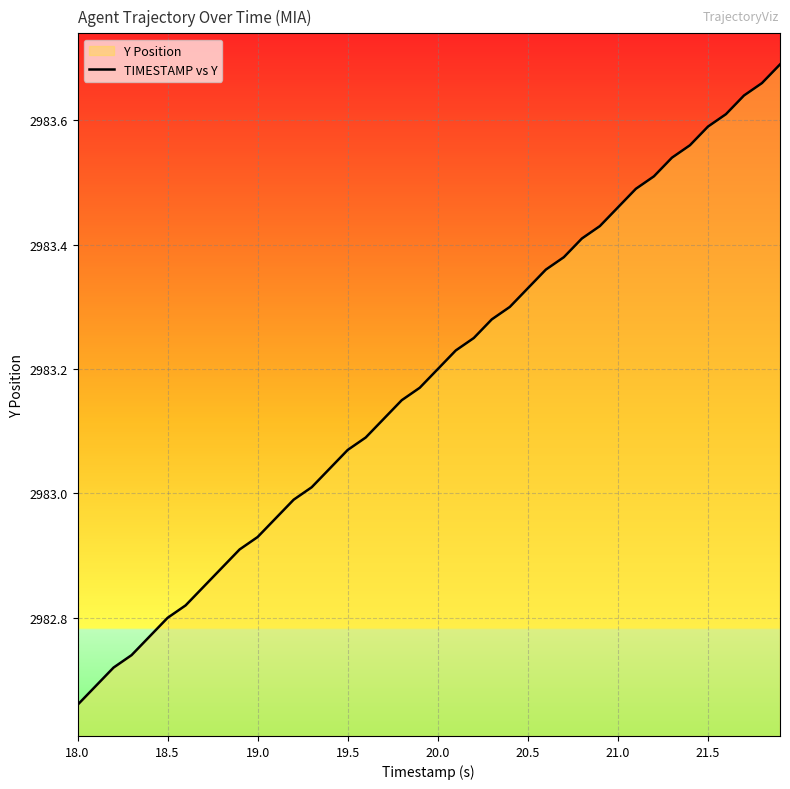

What is the greatest value displayed?

2983.7